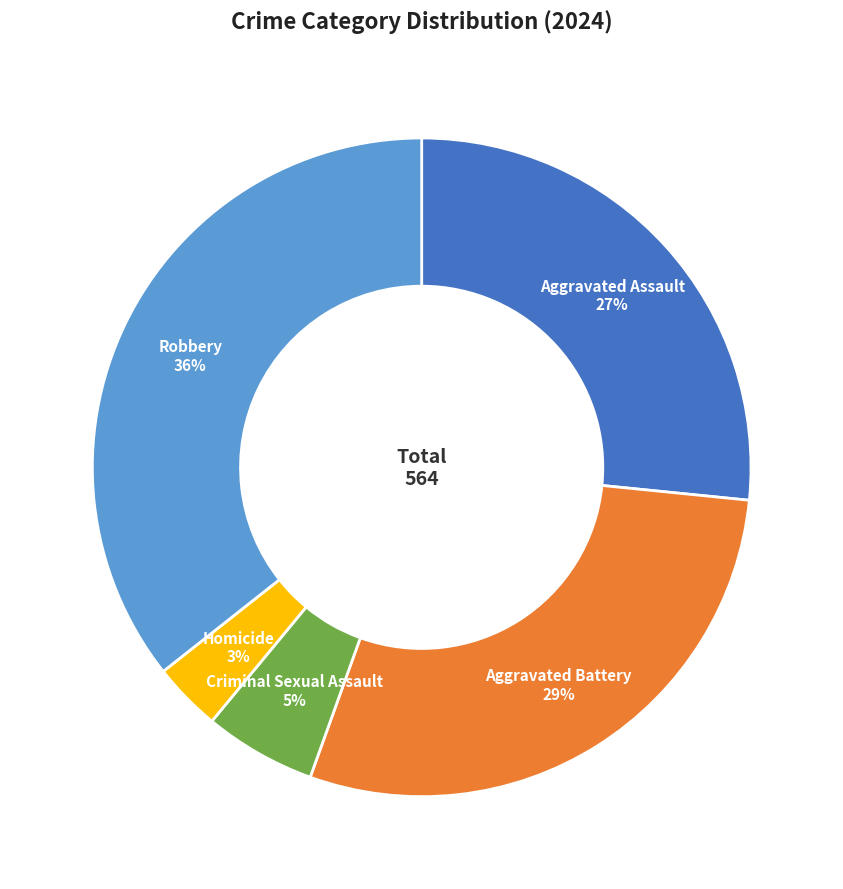

True or false: Criminal Sexual Assault accounts for 5% of the total.

True